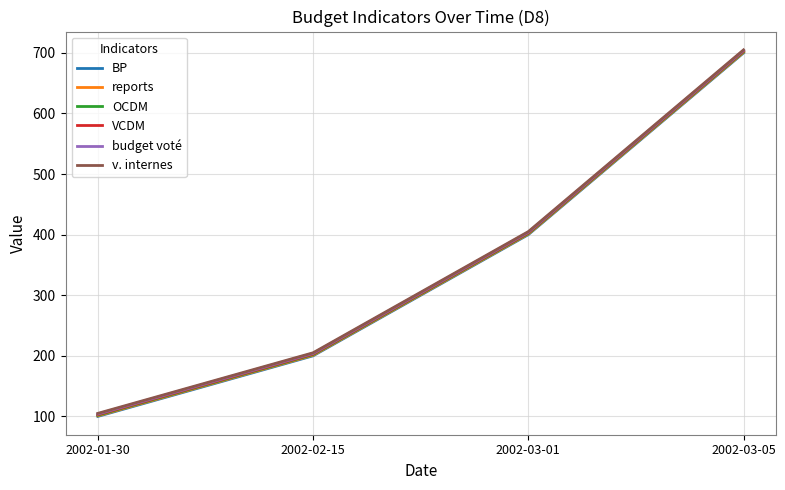

What position from the left is 2002-02-15?

2